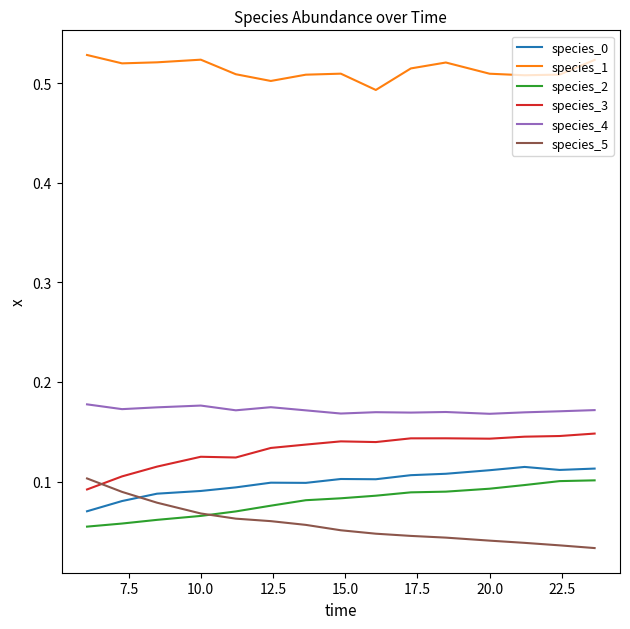

Which series has the largest total across all categories?

species_1